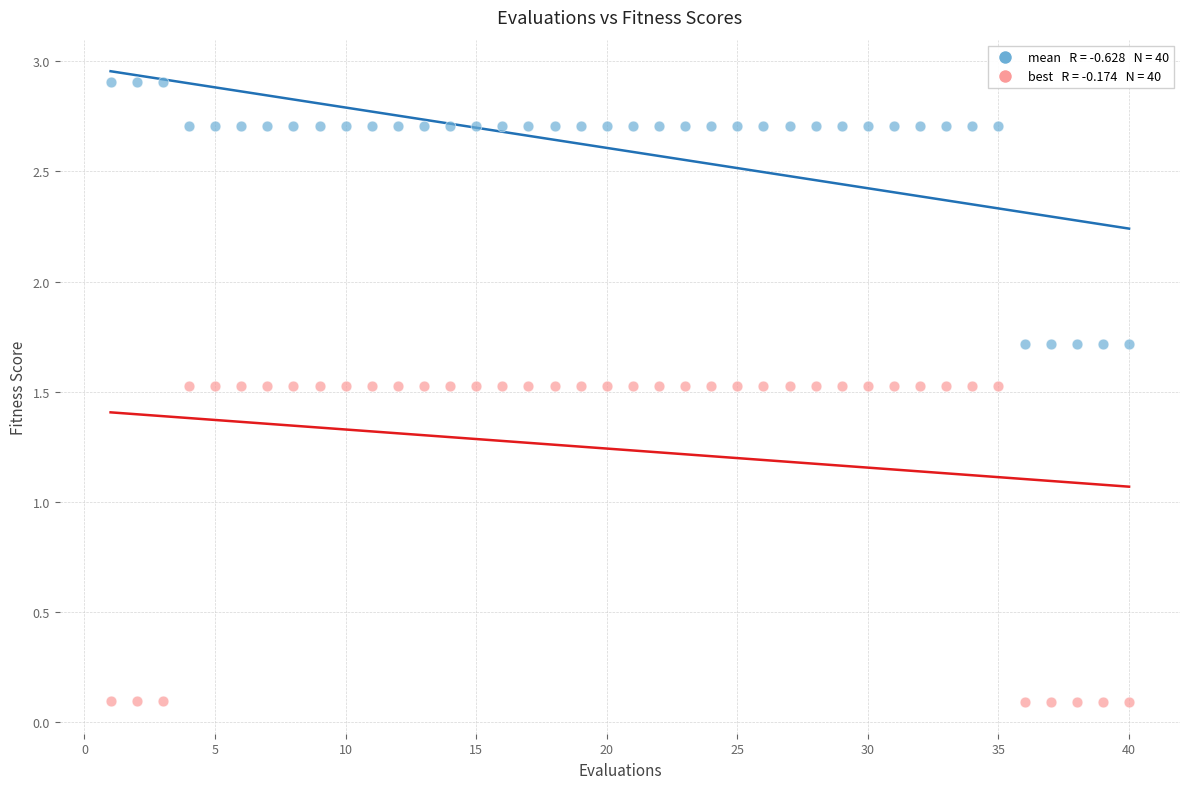

Across all data points, what is the range of Y values (max minus min)?

2.8